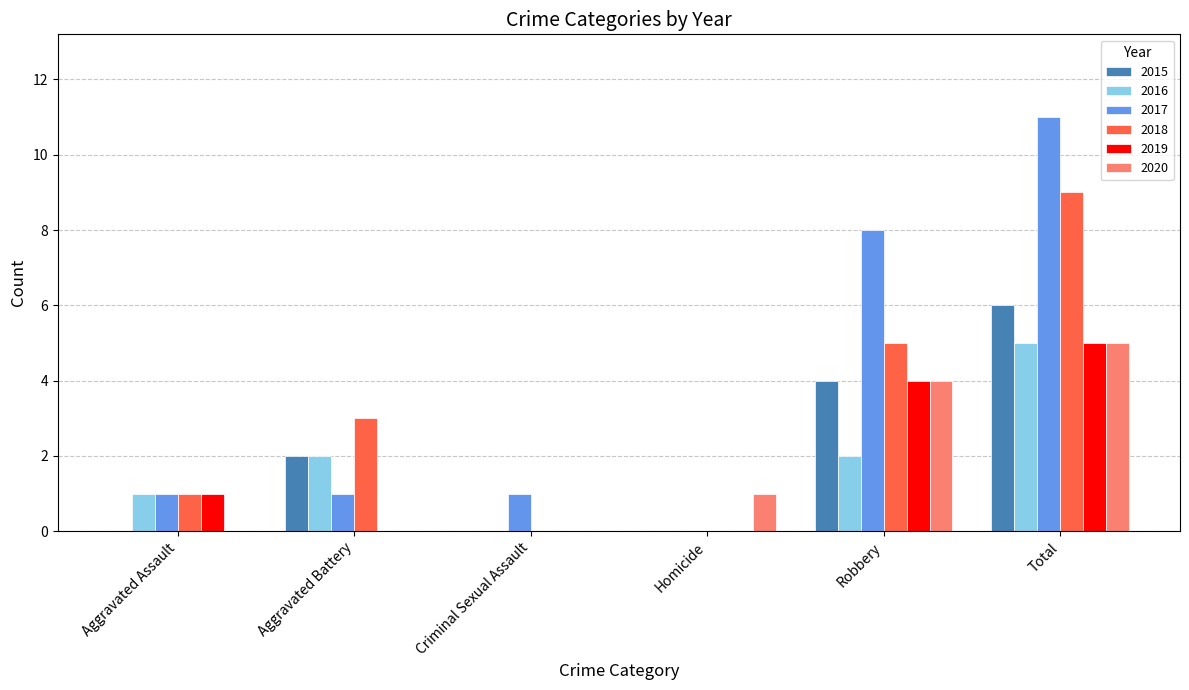

At which category does the chart reach its peak across all series?

Total